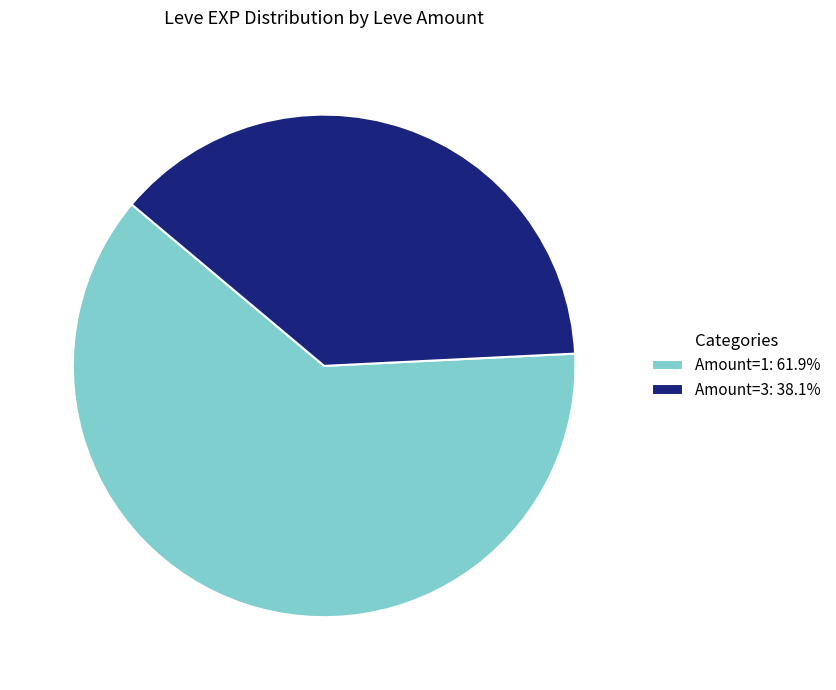

What is the ratio of the value at Amount=1: 61.9% to the value at Amount=3: 38.1%?

1.6